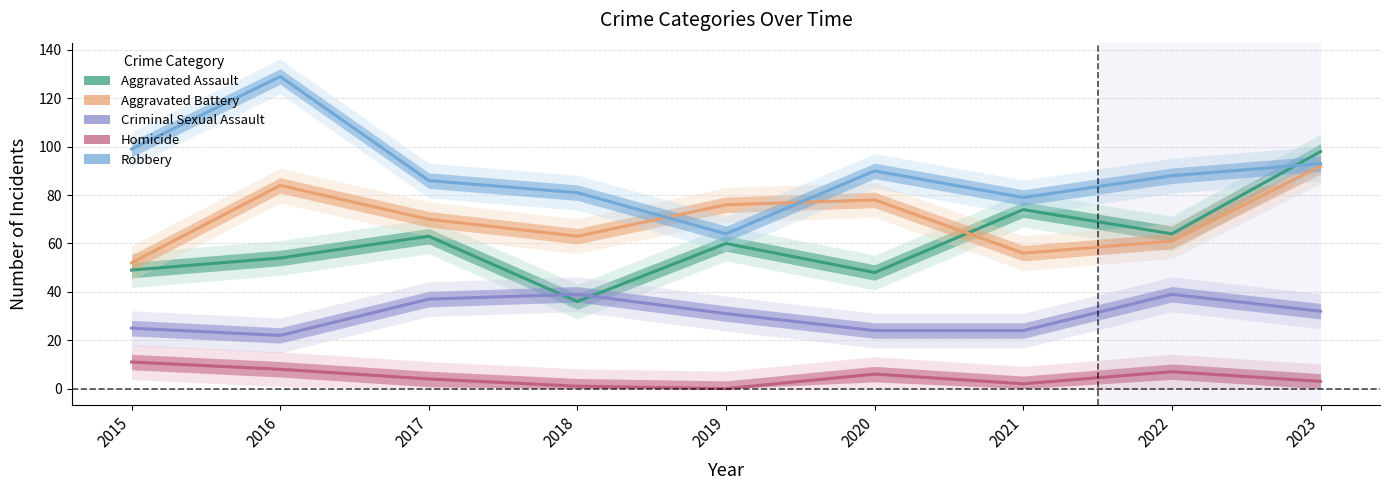

What is the average value of the Robbery series?

90